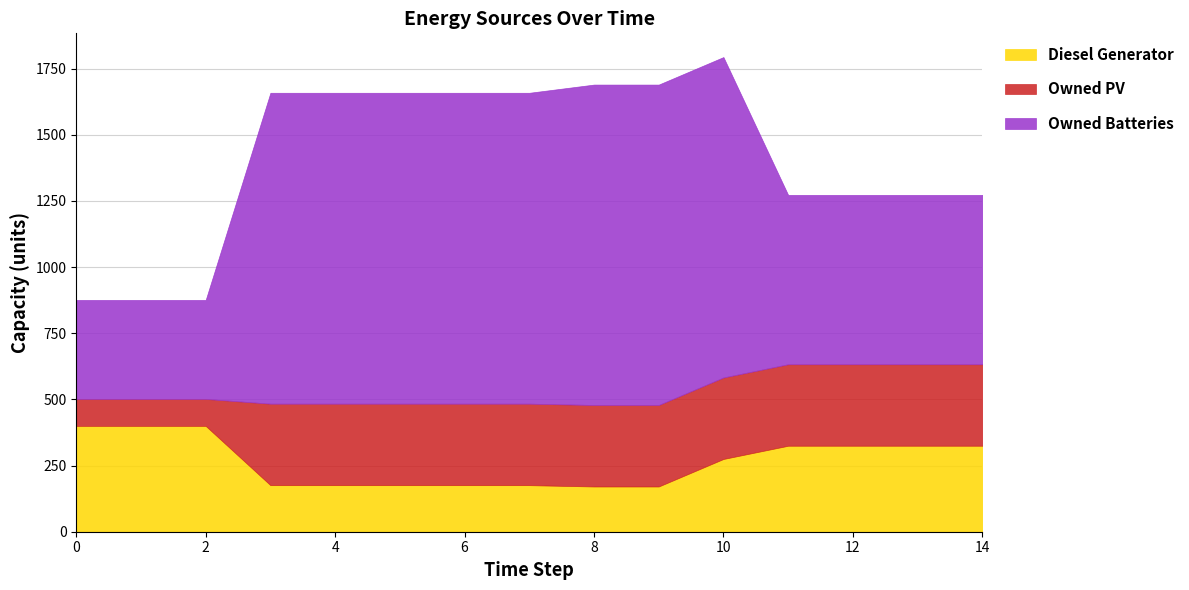

What is the total value across all series at 2?

876